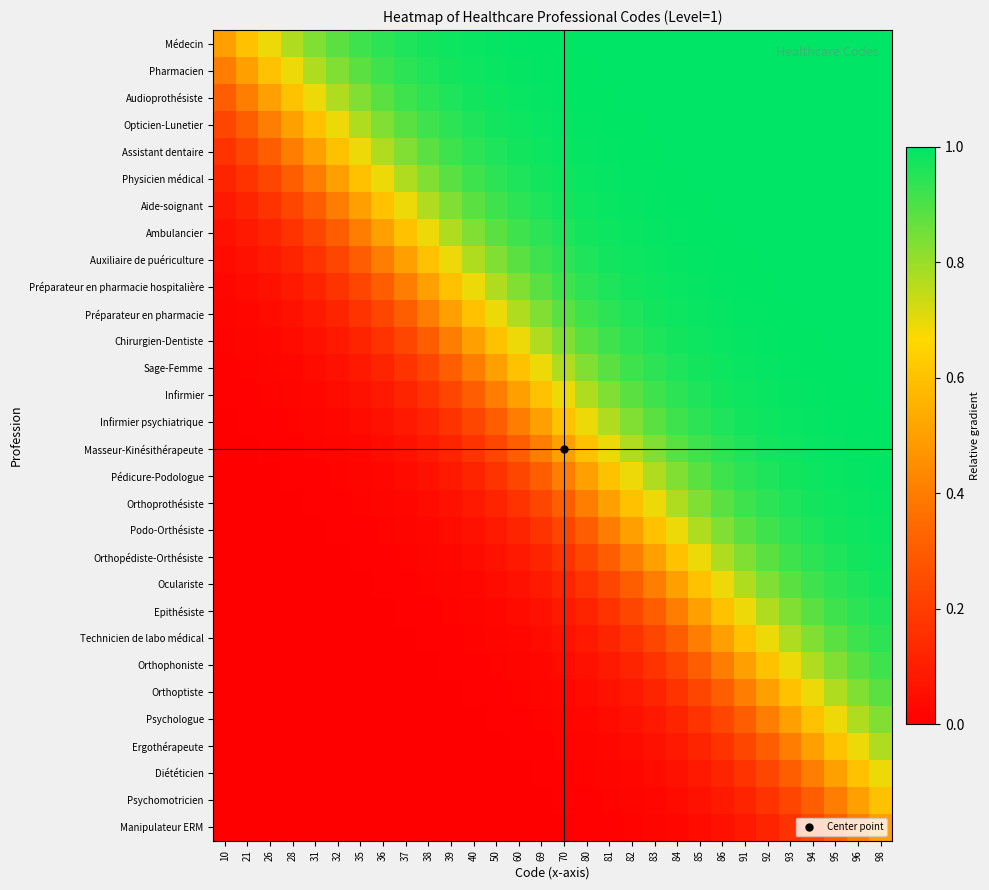

List the series in order of their peak value, highest first.

Médecin, Pharmacien, Audioprothésiste, Opticien-Lunetier, Assistant dentaire, Physicien médical, Aide-soignant, Ambulancier, Auxiliaire de puériculture, Préparateur en pharmacie hospitalière, Préparateur en pharmacie, Chirurgien-Dentiste, Sage-Femme, Infirmier, Infirmier psychiatrique, Masseur-Kinésithérapeute, Pédicure-Podologue, Orthoprothésiste, Podo-Orthésiste, Orthopédiste-Orthésiste, Oculariste, Epithésiste, Technicien de labo médical, Orthophoniste, Orthoptiste, Psychologue, Ergothérapeute, Diététicien, Psychomotricien, Manipulateur ERM